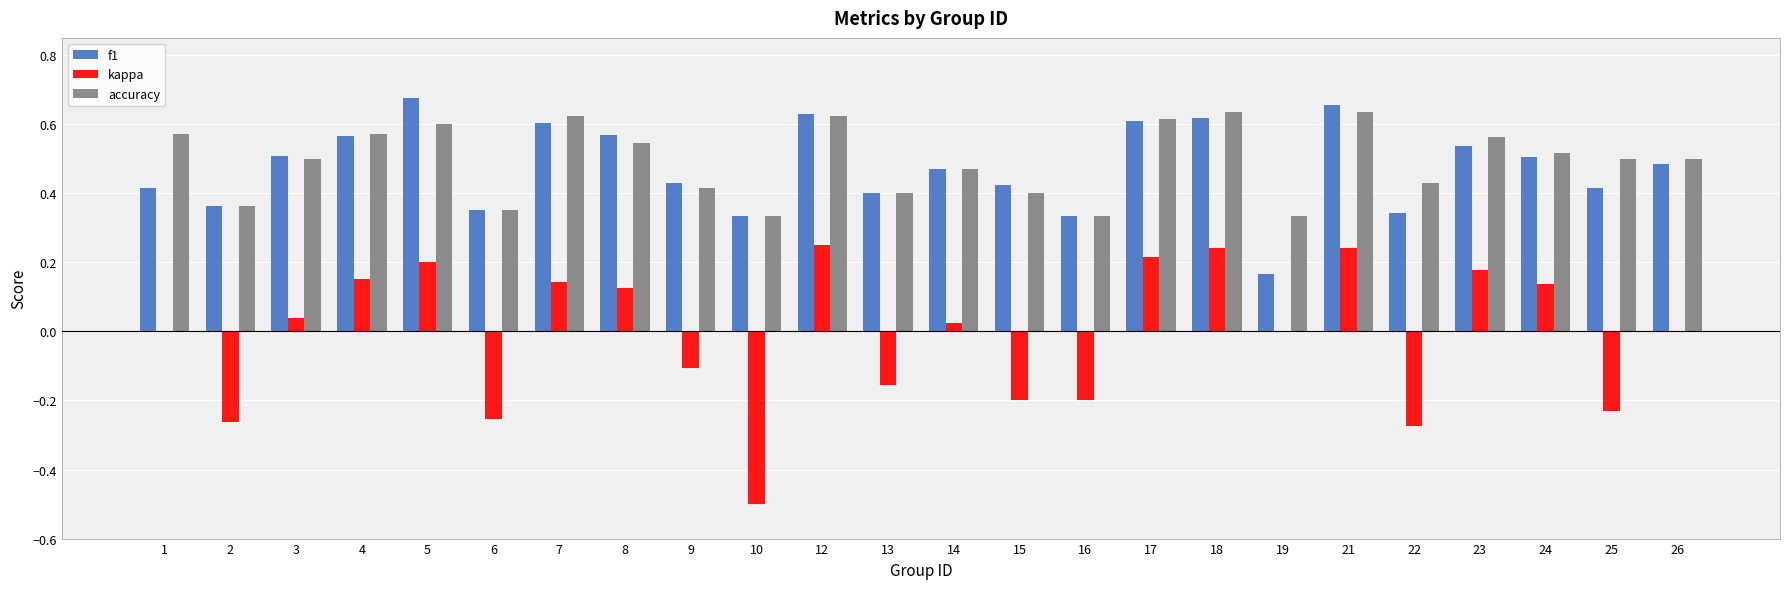

Which series has the largest total across all categories?

accuracy